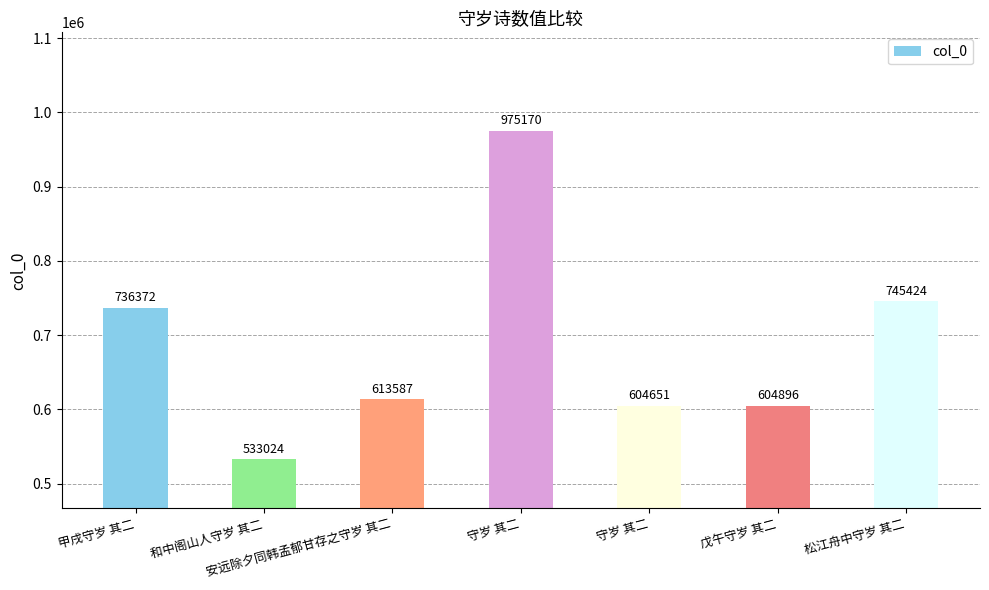

Which has a higher value, 松江舟中守岁 其二 or 守岁 其二?

松江舟中守岁 其二